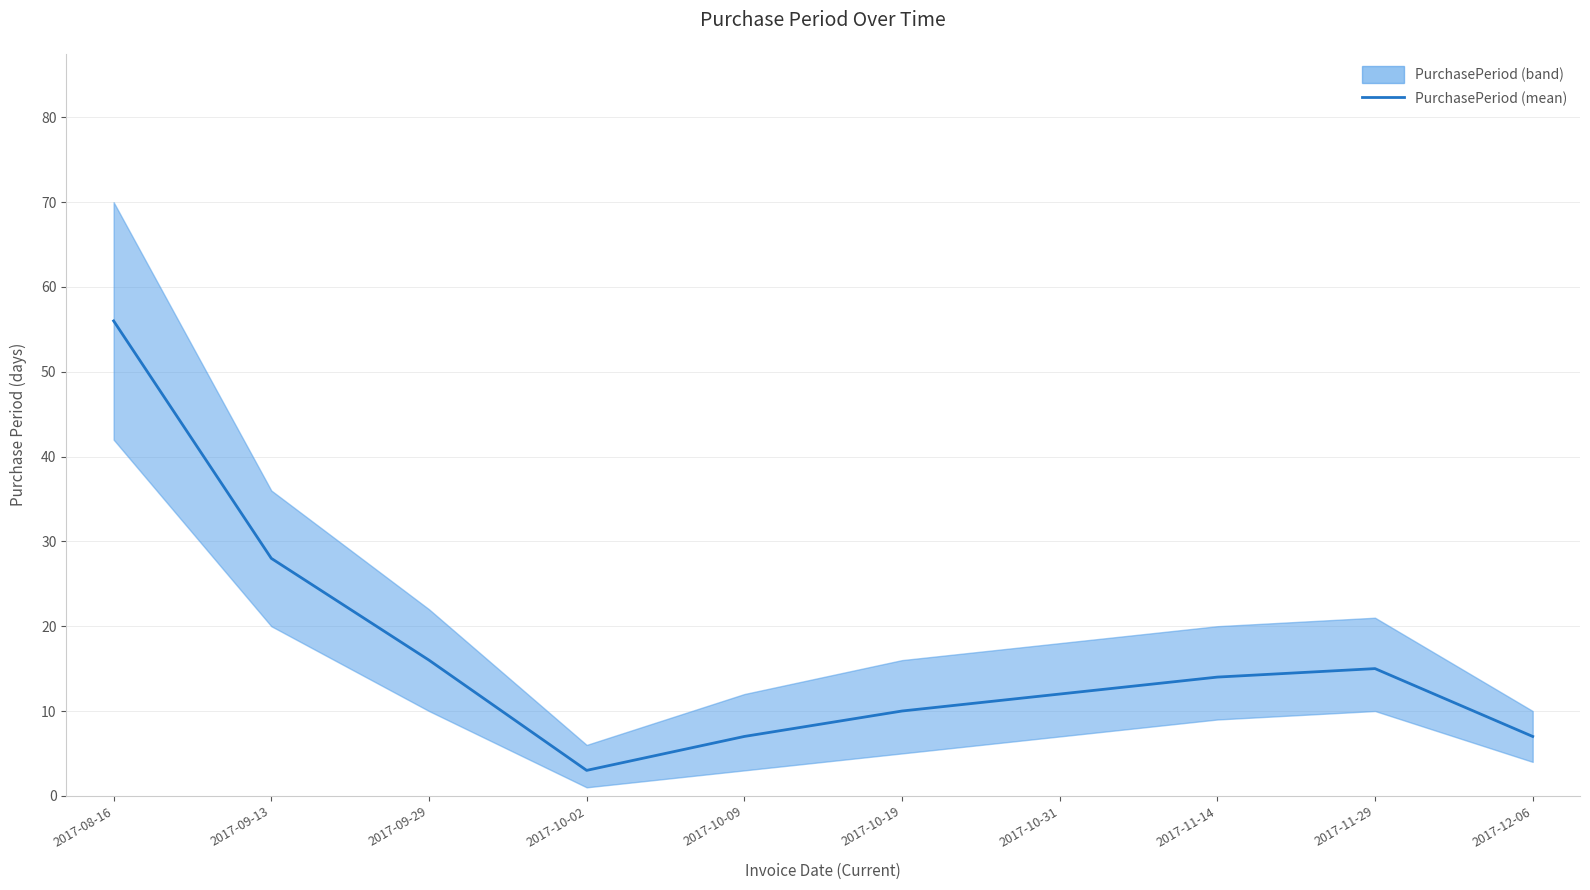

At which category does the data reach its first local valley?

2017-10-02